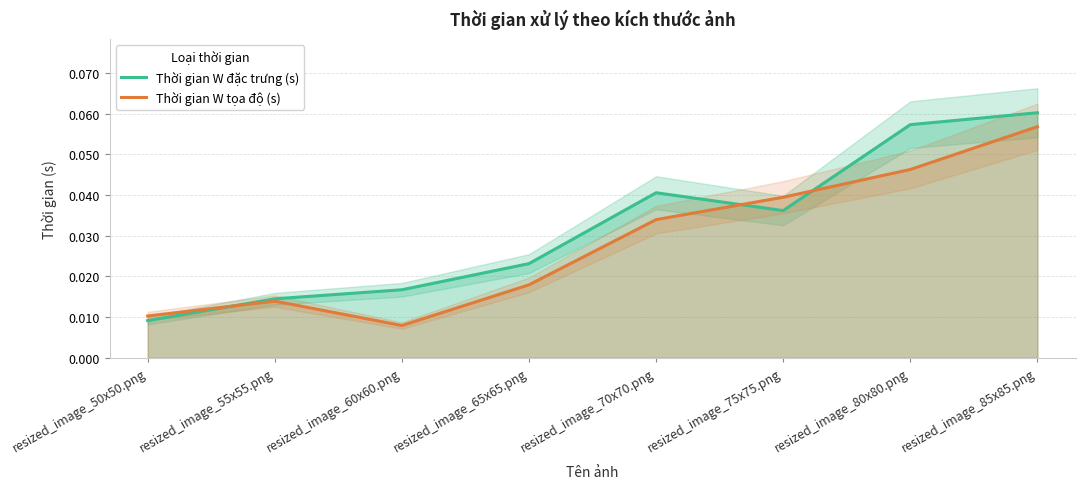

How many interior local valleys does the Thời gian W đặc trưng (s) series have?

1